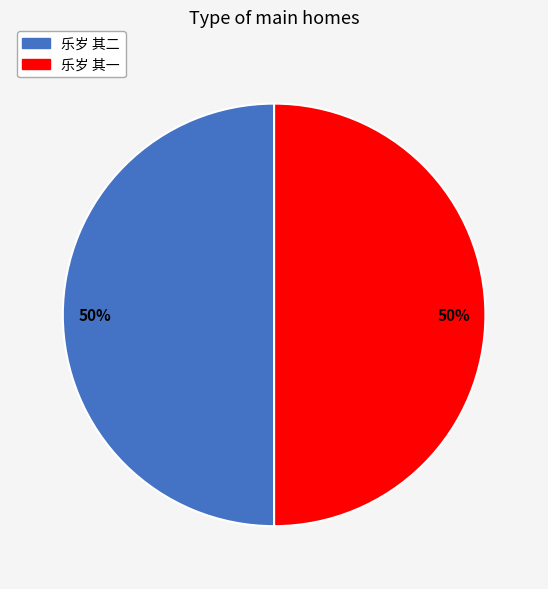

Do 乐岁 其二 and 乐岁 其一 together represent more than half of the pie?

Yes